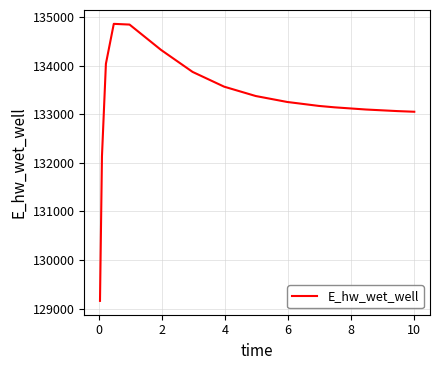

What is the smallest value displayed?

129157.8